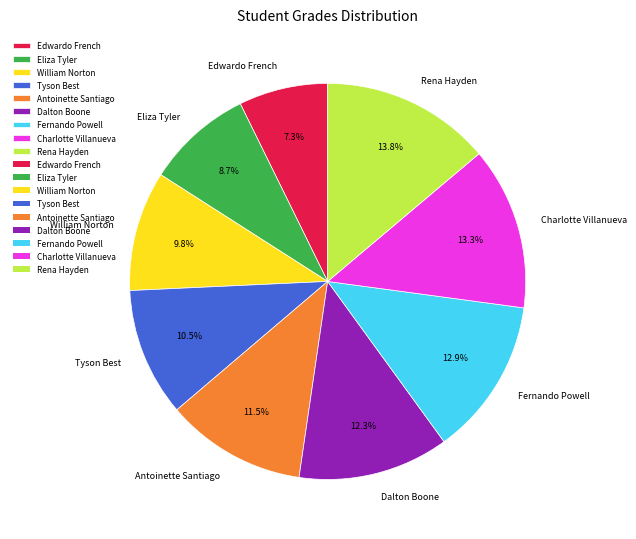

Count the number of slices in the pie.

9